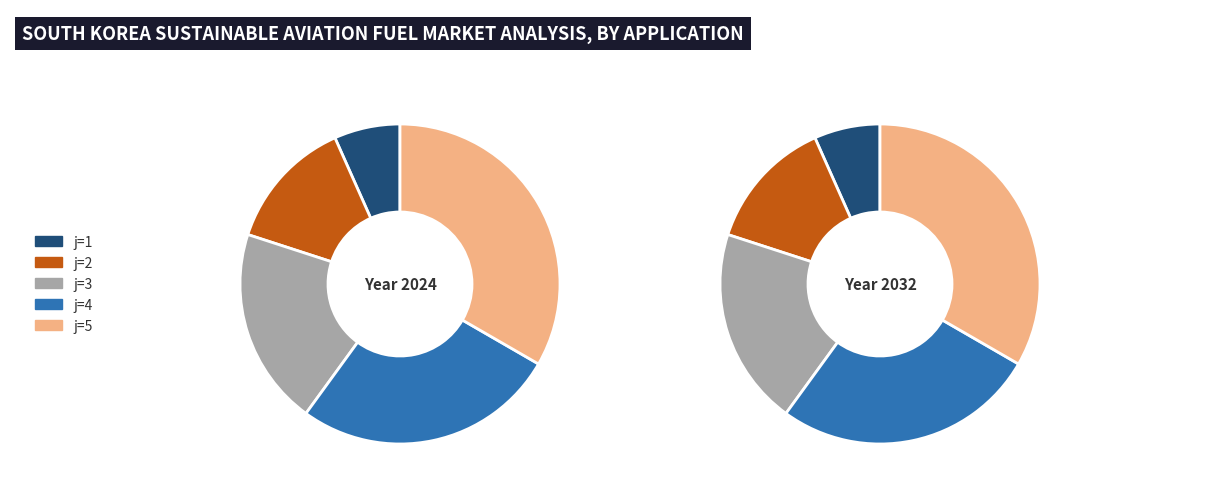

Is 5 the majority of the pie?

No